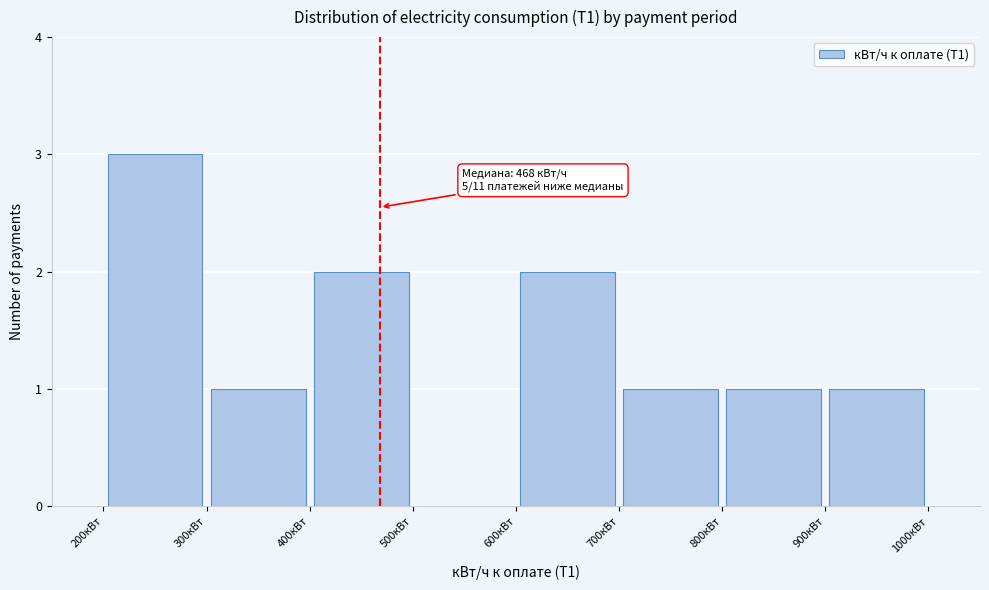

Over which range of the x-axis is the bar tallest?

200 to 300